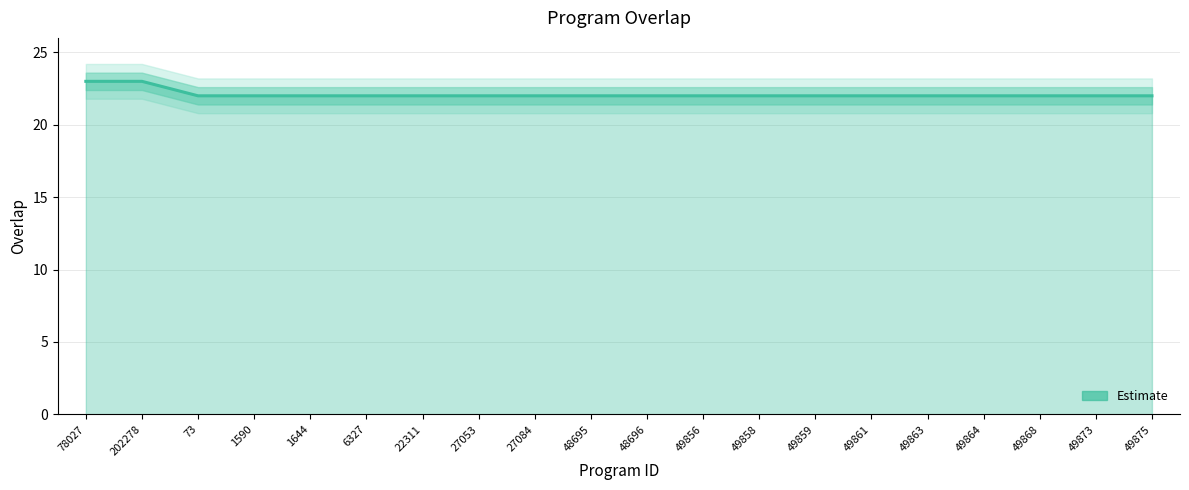

Reading right to left, transcribe all the data shown in this chart.

49875=22	49873=22	49868=22	49864=22	49863=22	49861=22	49859=22	49858=22	49856=22	48696=22	48695=22	27084=22	27053=22	22311=22	6327=22	1644=22	1590=22	73=22	202278=23	78027=23